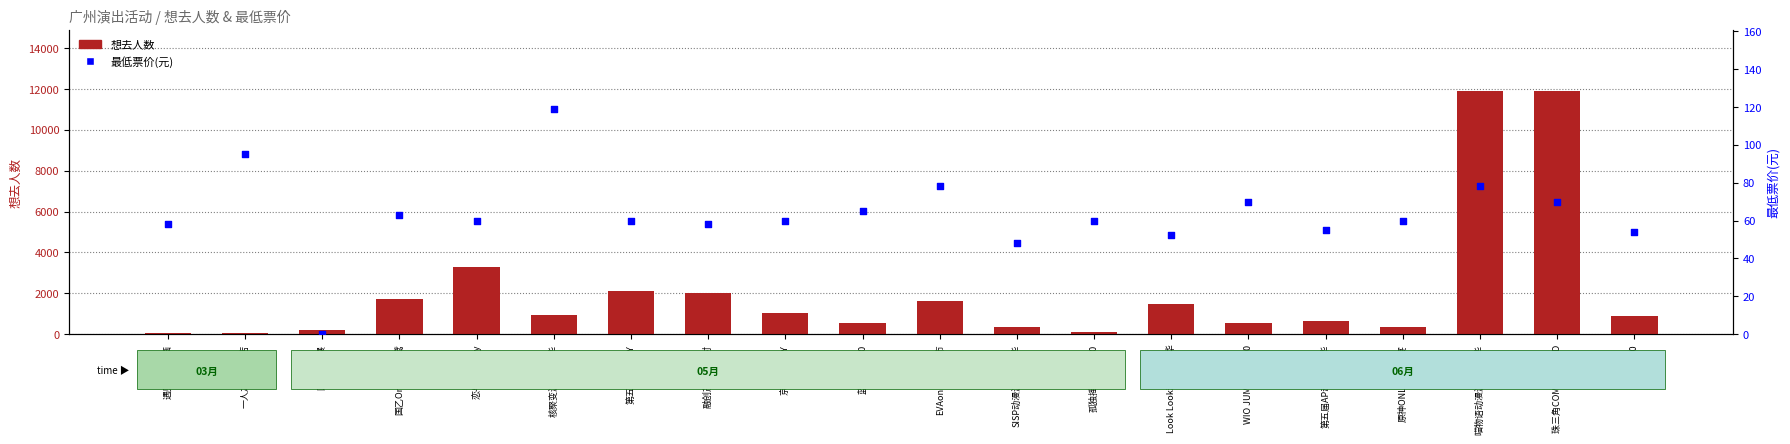

What are all the series names shown in the legend?

想去人数, 最低票价(元)